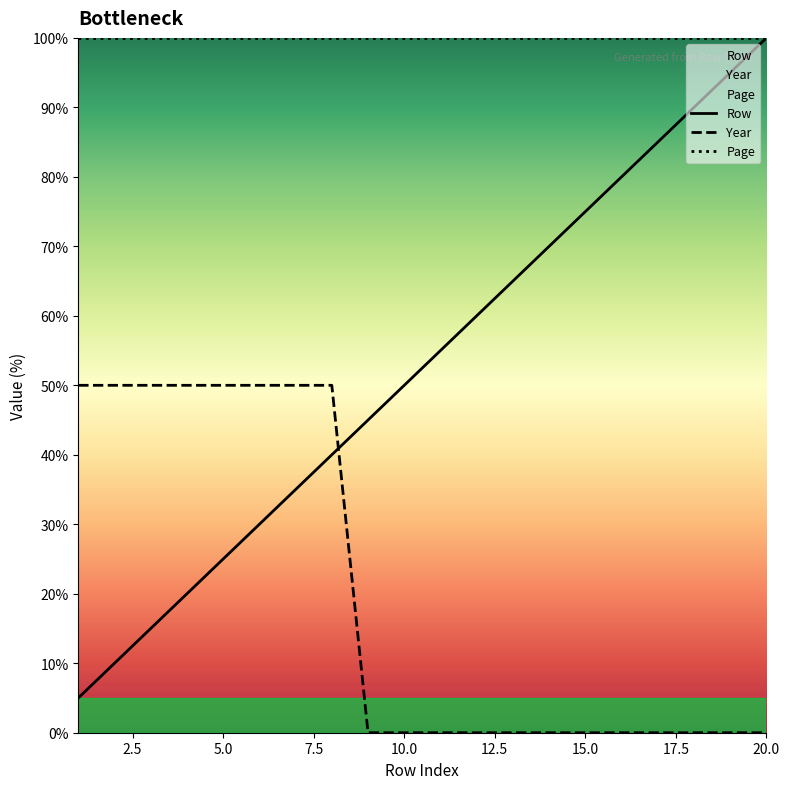

Which series has the largest total across all categories?

Page